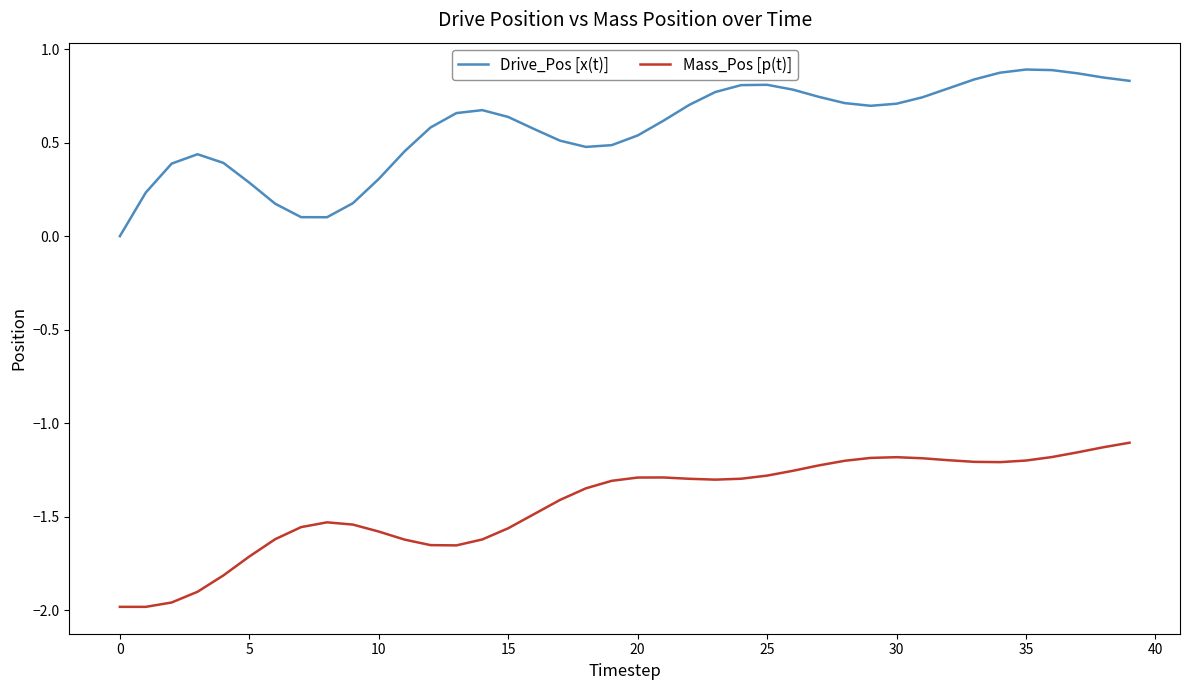

Count the Drive_Pos [x(t)] values in the range 0 to 1.

40